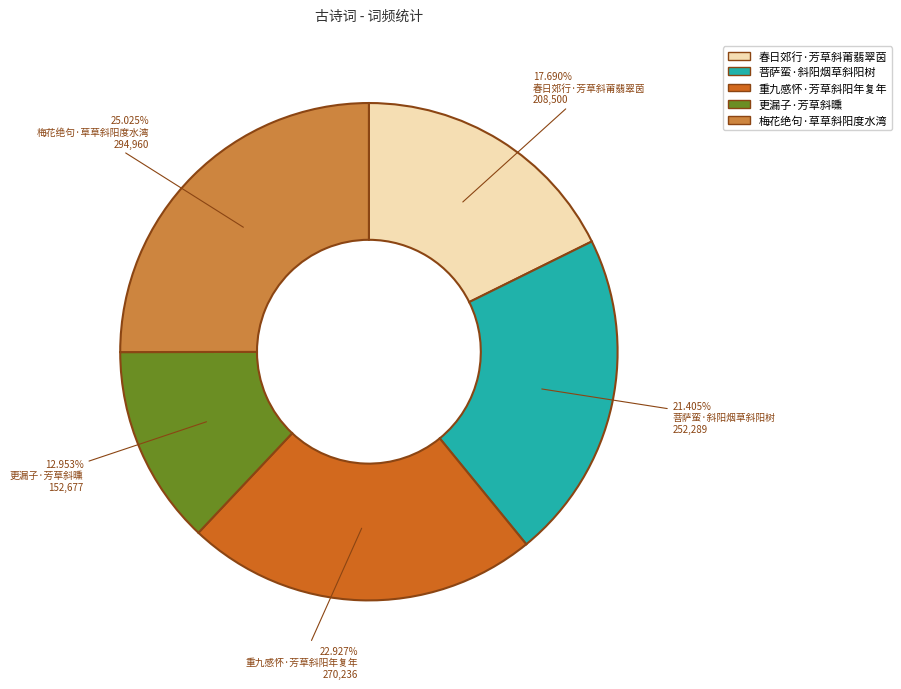

To the nearest percent, what is the difference between the 菩萨蛮·斜阳烟草斜阳树 and 重九感怀·芳草斜阳年复年 slice percentages?

2%